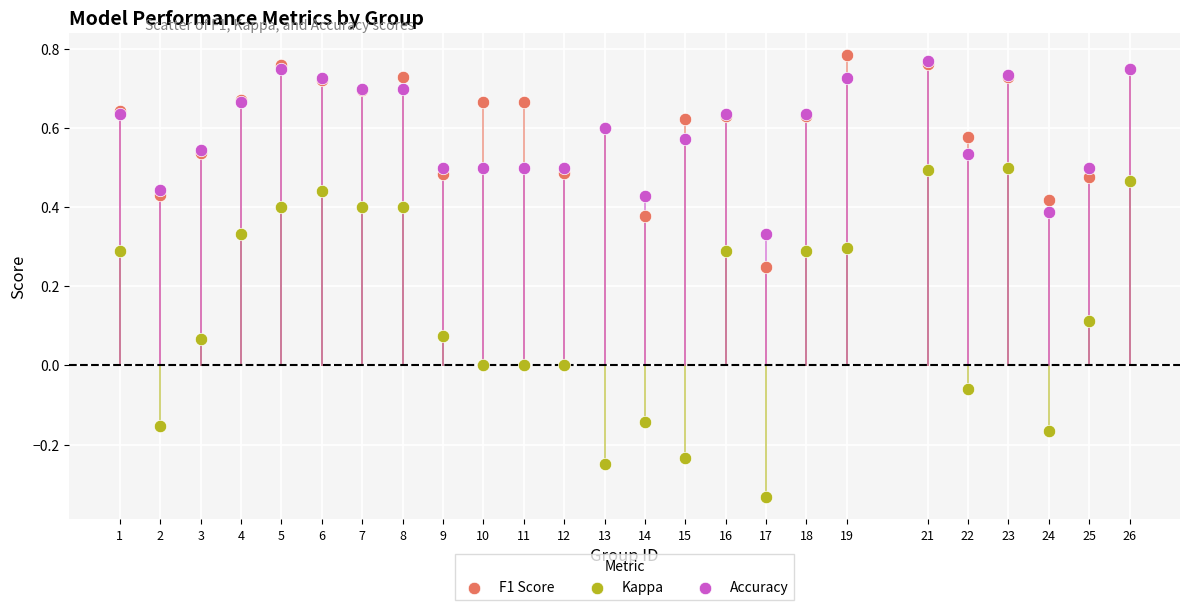

What are all the series names shown in the legend?

F1 Score, Kappa, Accuracy